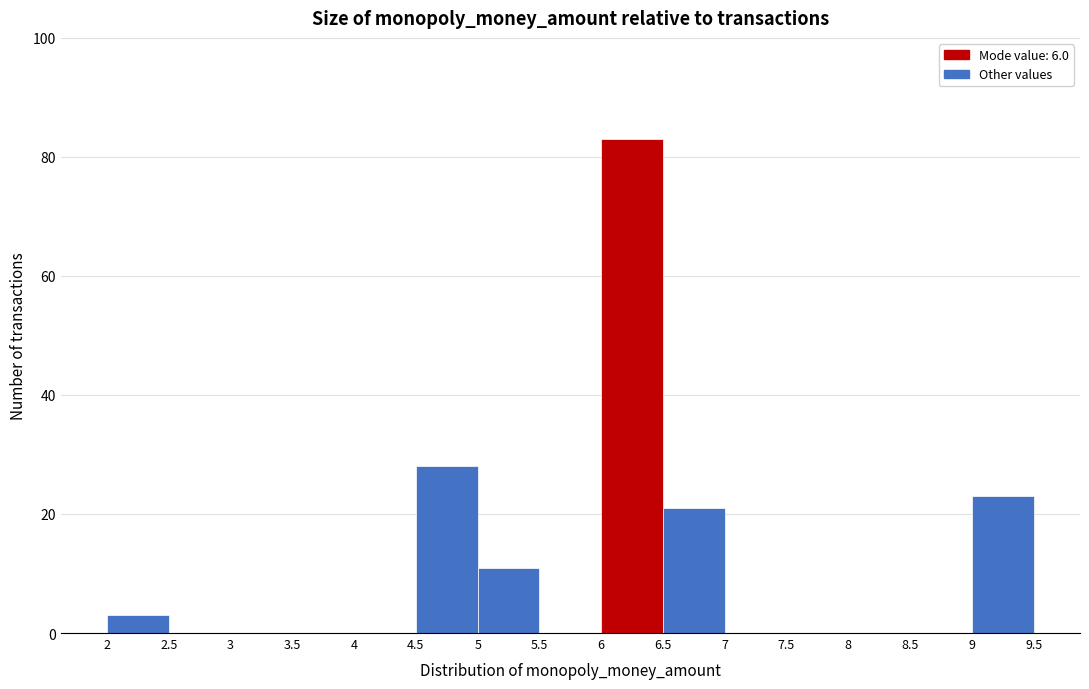

How tall is the bar that spans 6.5 to 7 on the x-axis? The values are not printed on the chart, so give them approximately, as read against the axis.

22